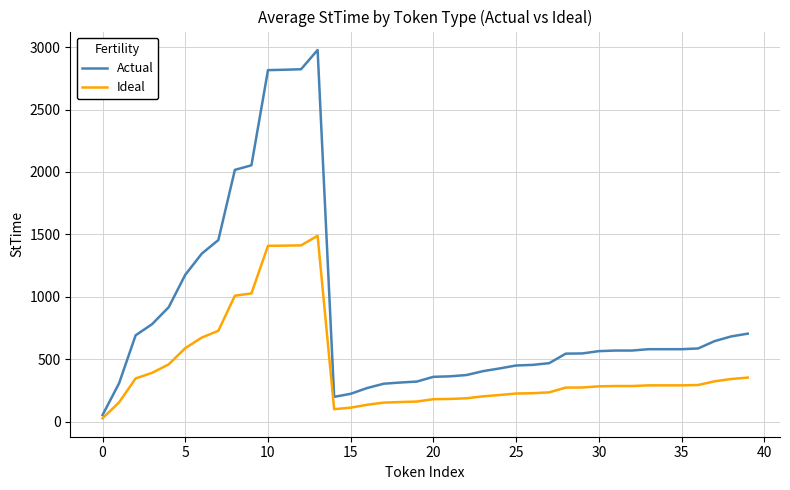

Which series has the largest range (max minus min)?

Actual